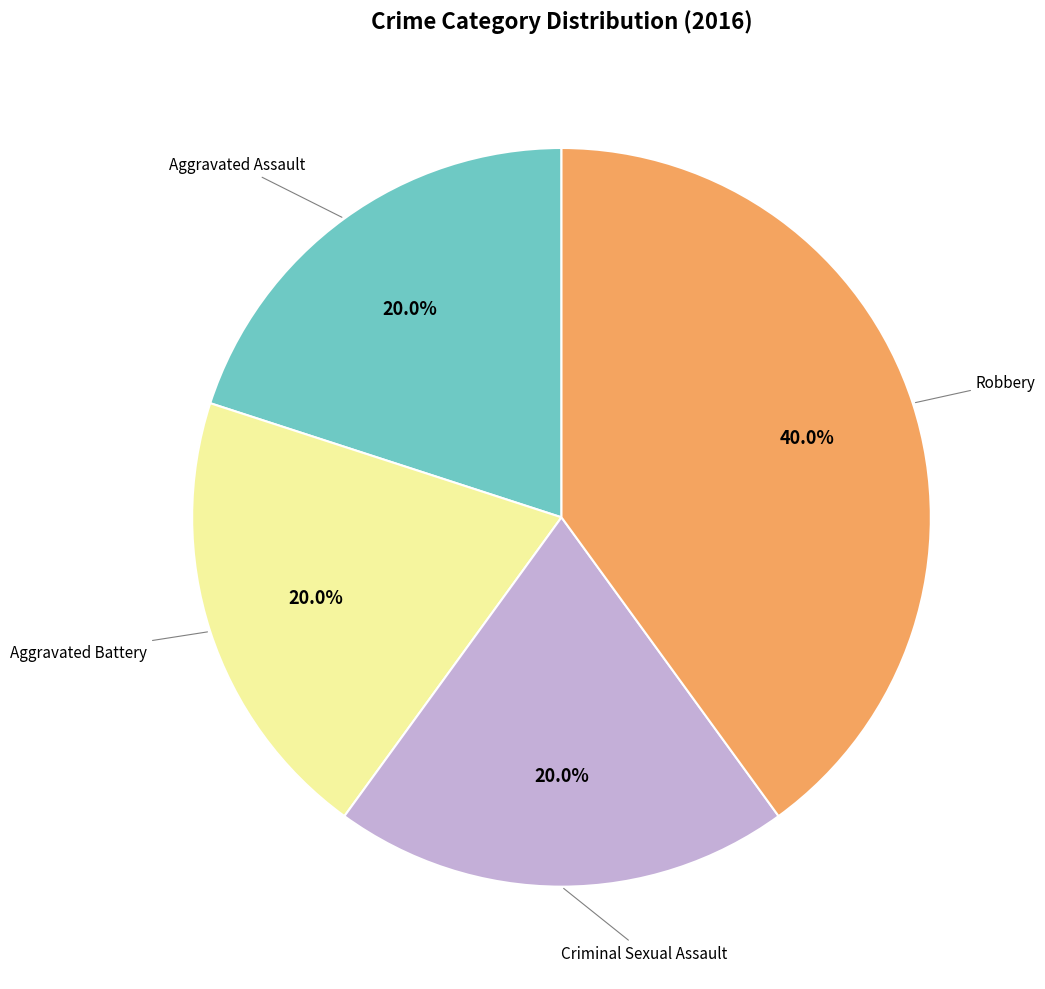

To the nearest percent, what is the difference between the largest and smallest slice percentages?

20%